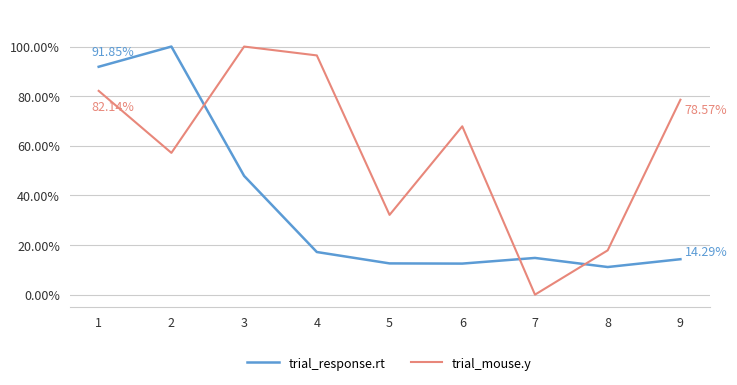

What is the difference between the trial_response.rt values at 9 and 2?

0.9